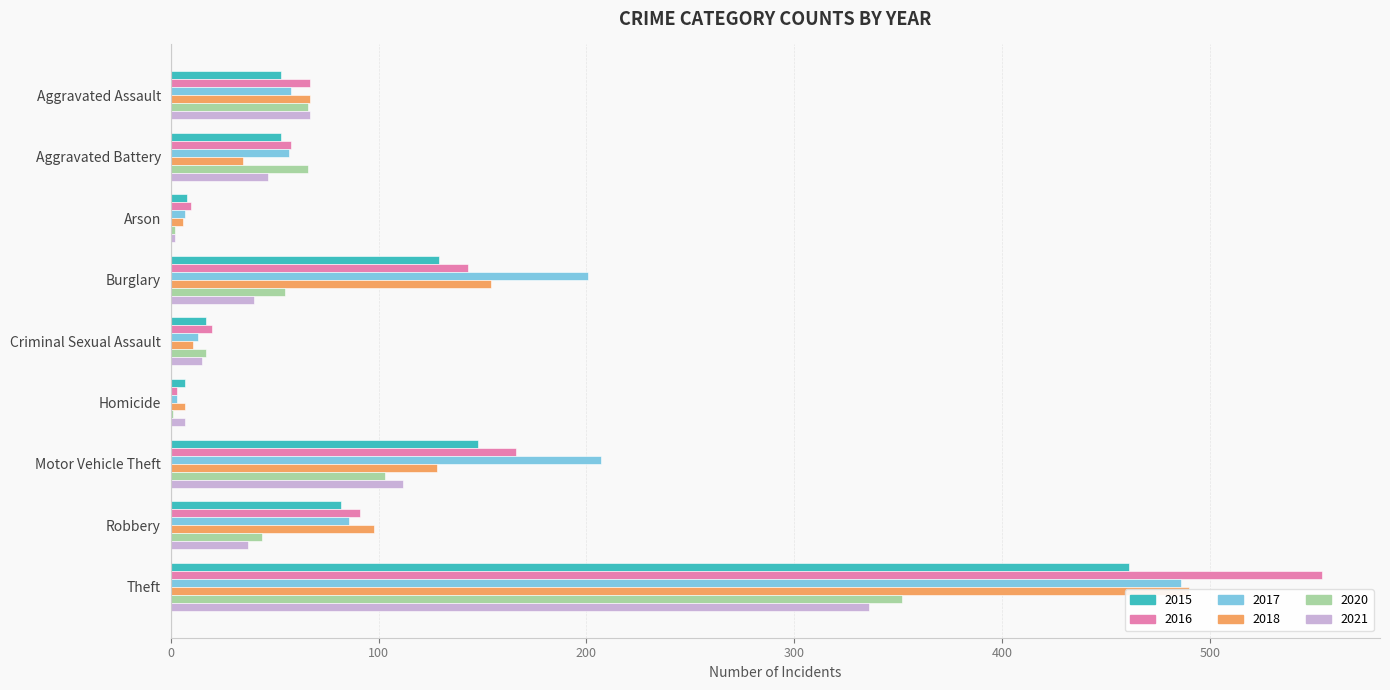

What is the difference between the second highest and minimum values in the 2018 series?

148